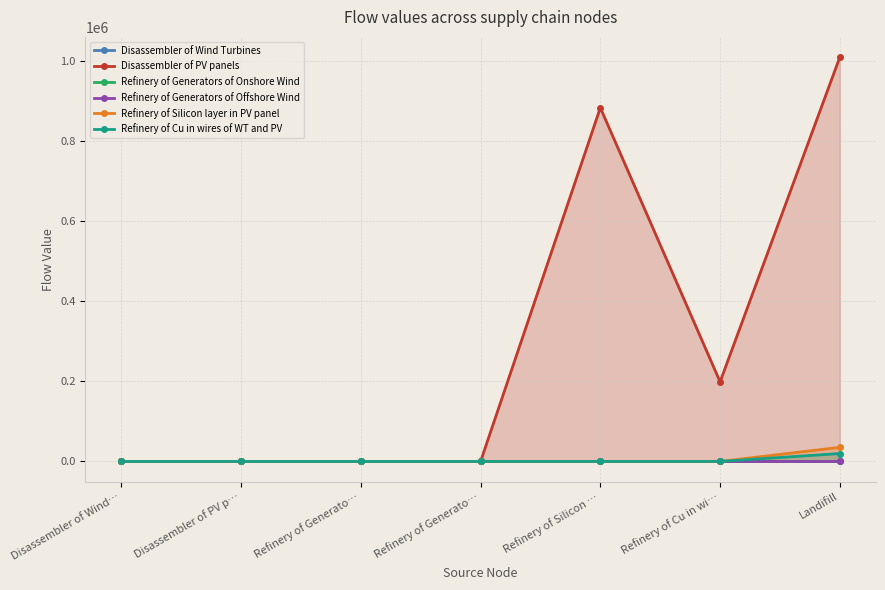

Reading left to right, transcribe all the data shown in this chart.

Disassembler of Wind Turbines: 0.0	0.0	1.6	0.0	0.0	0.8	3.2
Disassembler of PV panels: 0.0	0.0	0.0	0.0	882954.4	198779.0	1009320.0
Refinery of Generators of Onshore Wind: 0.0	0.0	0.0	0.0	0.0	0.0	0.1
Refinery of Generators of Offshore Wind: 0.0	0.0	0.0	0.0	0.0	0.0	0.0
Refinery of Silicon layer in PV panel: 0.0	0.0	0.0	0.0	0.0	0.0	35318.2
Refinery of Cu in wires of WT and PV: 0.0	0.0	0.0	0.0	0.0	0.0	19878.0